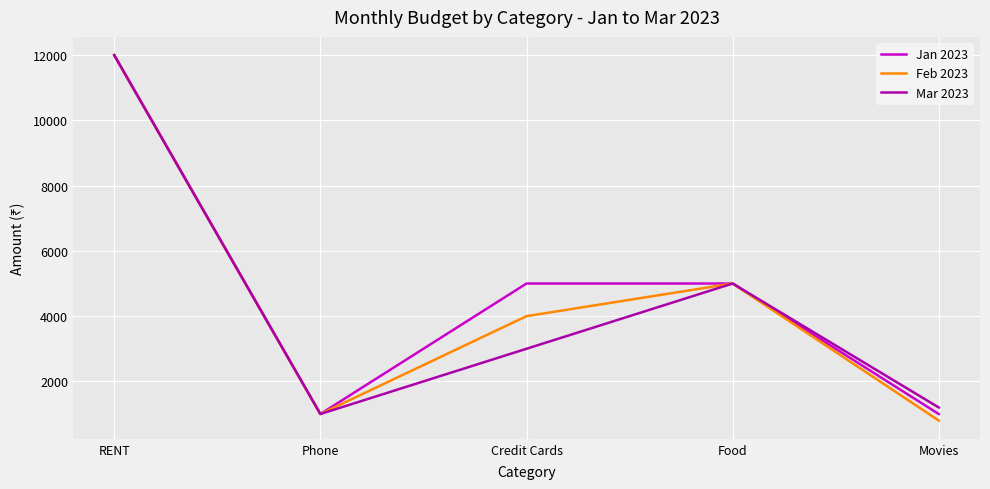

At which category is the sum across all series the highest?

RENT